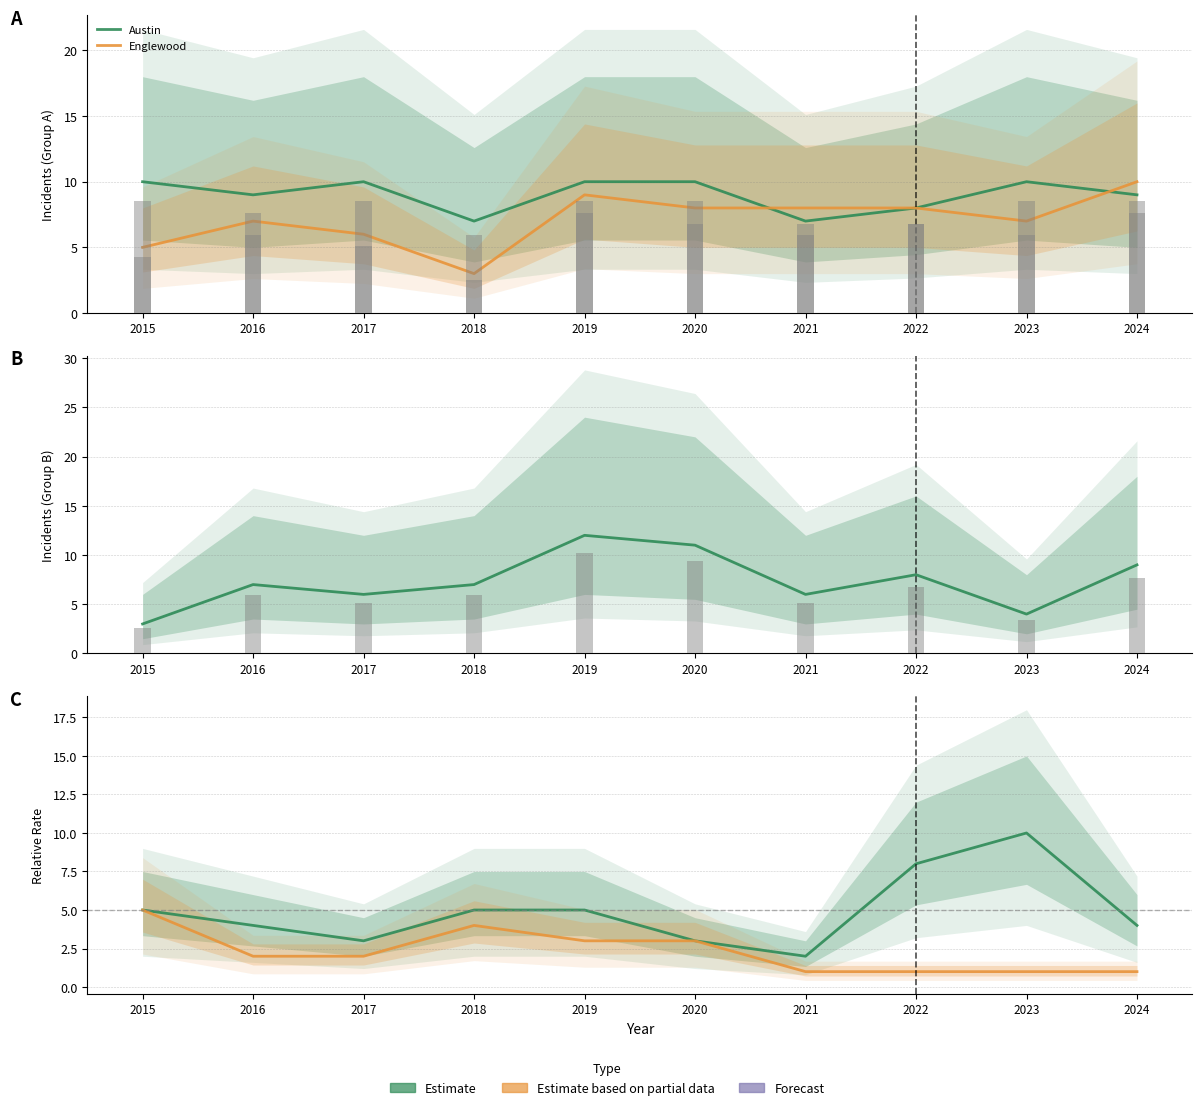

Does the chart contain any negative values?

No